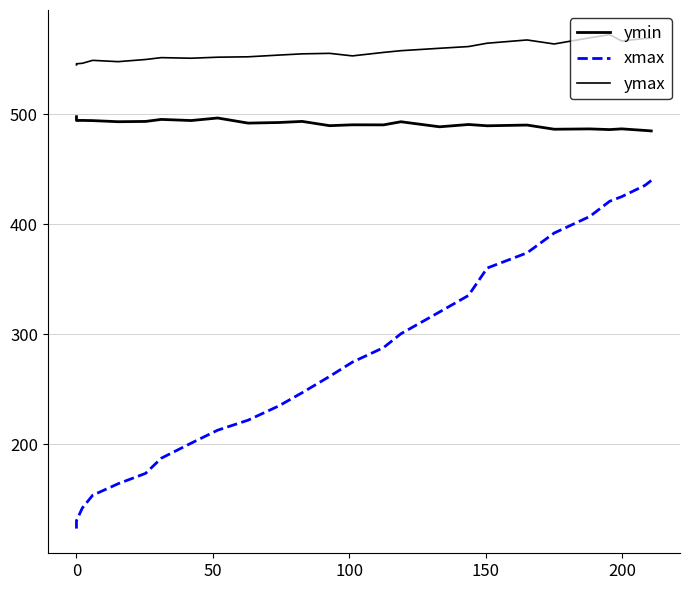

Is this an area chart (filled region under the line)?

No